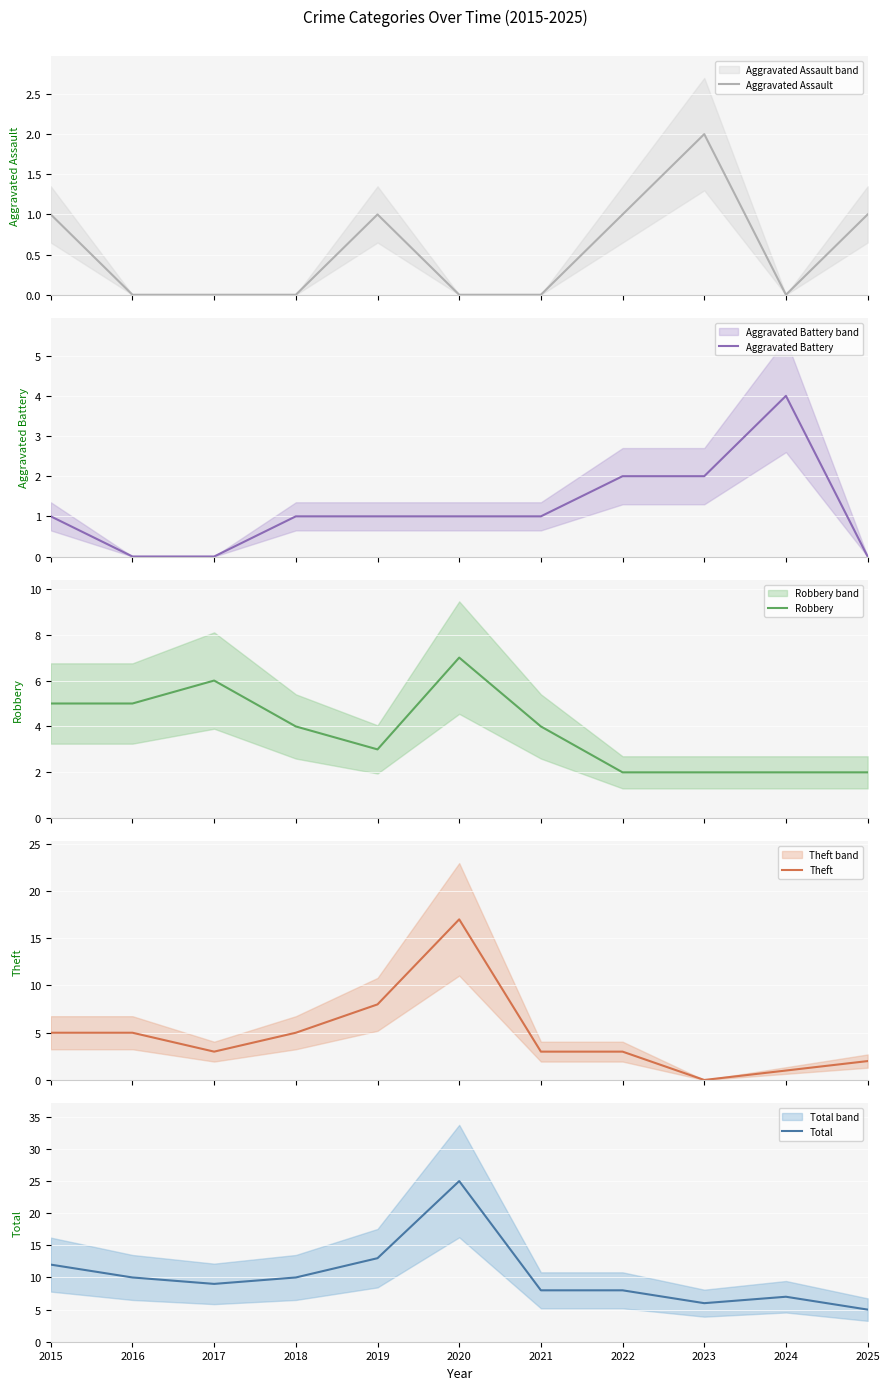

At which category does Aggravated Assault reach its first local peak?

2019